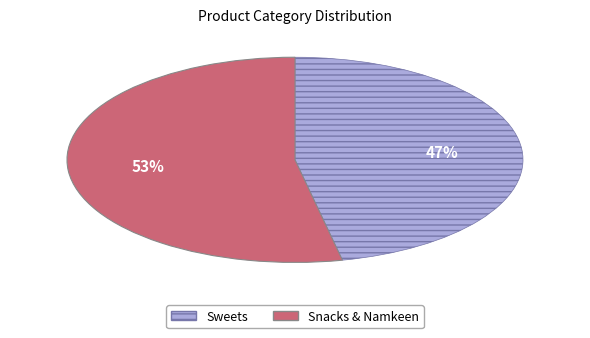

Is there any slice that represents more than half of the pie?

Yes